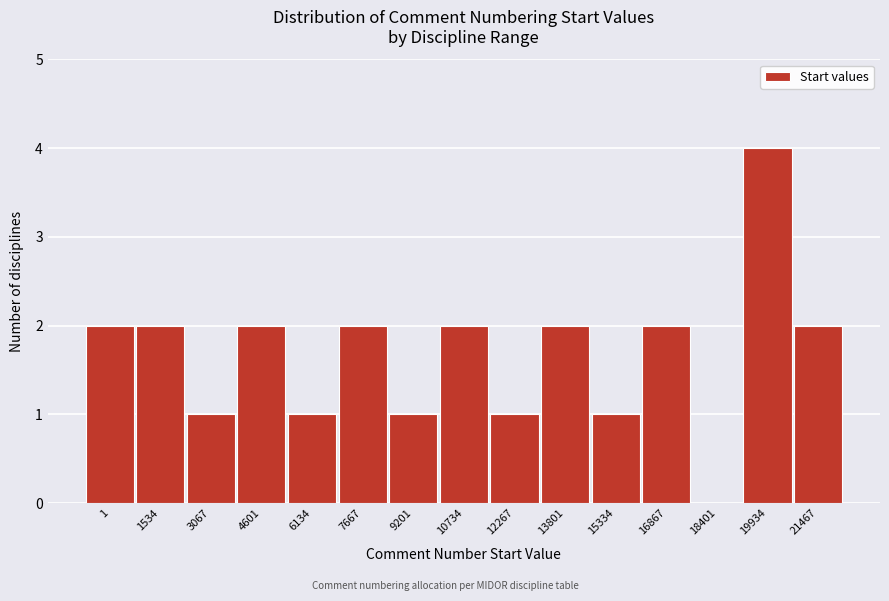

Reading right to left, extract all data points from this chart.

21467=2	19934=4	18401=0	16867=2	15334=1	13801=2	12267=1	10734=2	9201=1	7667=2	6134=1	4601=2	3067=1	1534=2	1=2